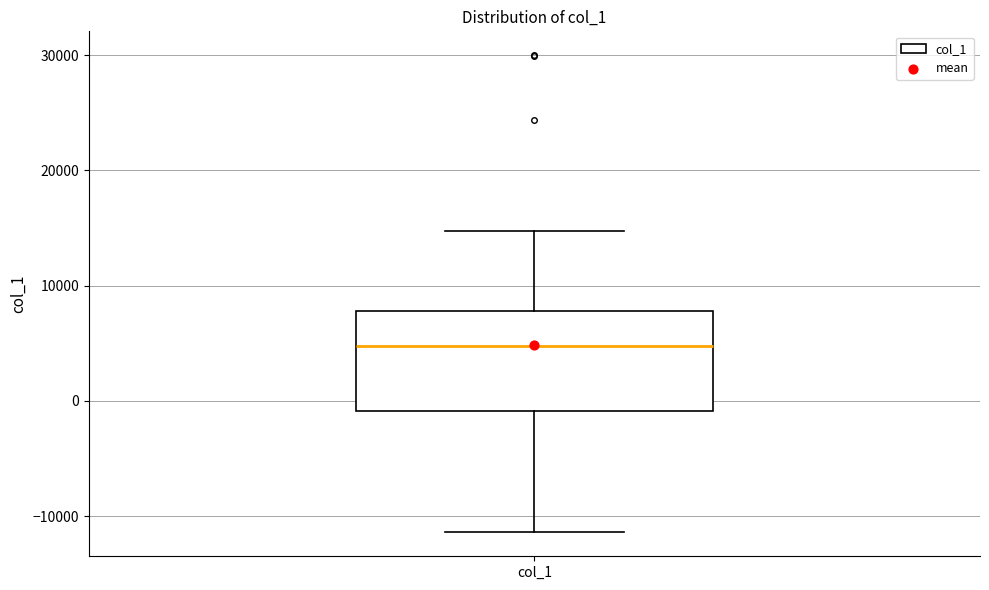

Read this box plot against the y-axis: the position of the median line, the range covered by the box, and the ends of both whiskers. The values are not printed on the chart, so give them approximately, as read against the axis.

median 5000, box -1000 to 8000, whiskers -11000 to 15000